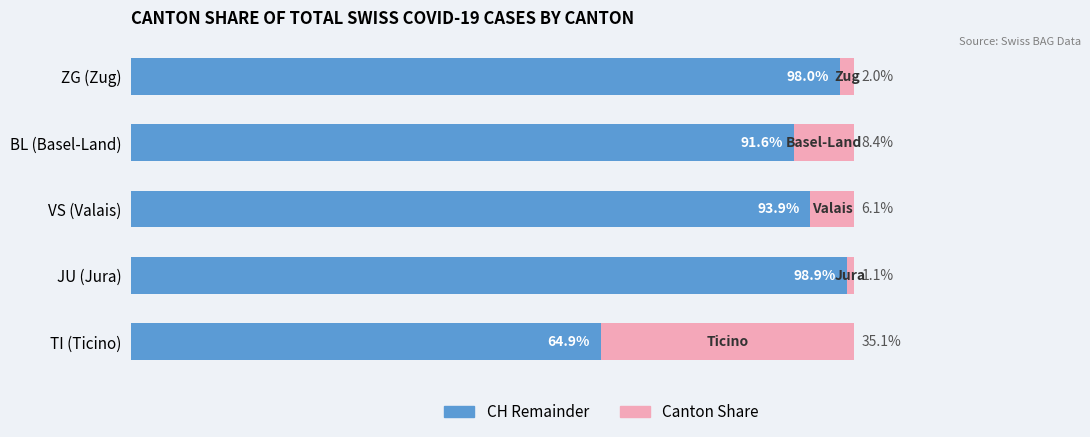

At which label is CH Remainder closest to 81?

BL (Basel-Land)